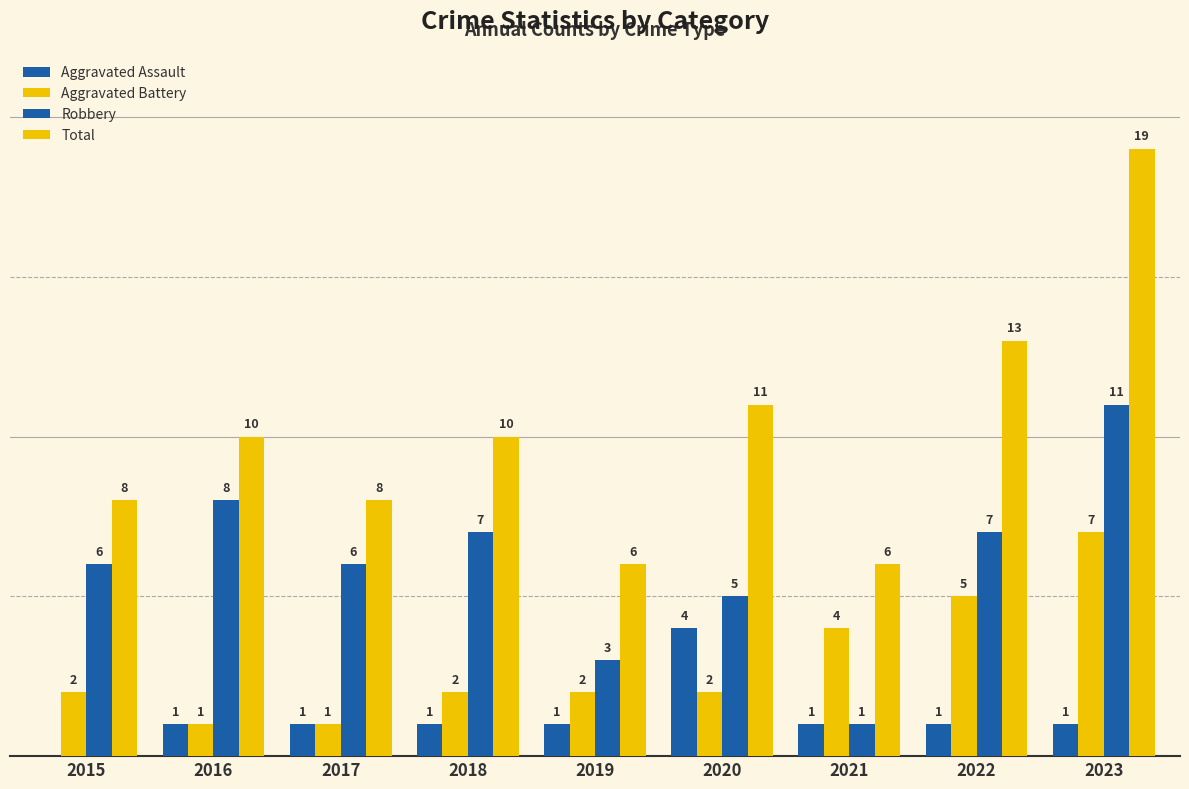

What is the value of the Robbery bar at the 1st from the left?

6